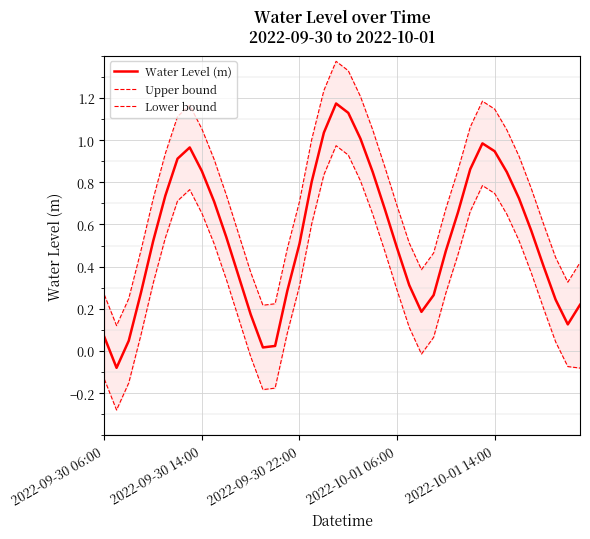

What is the difference between the highest and lowest values at 36?

0.4